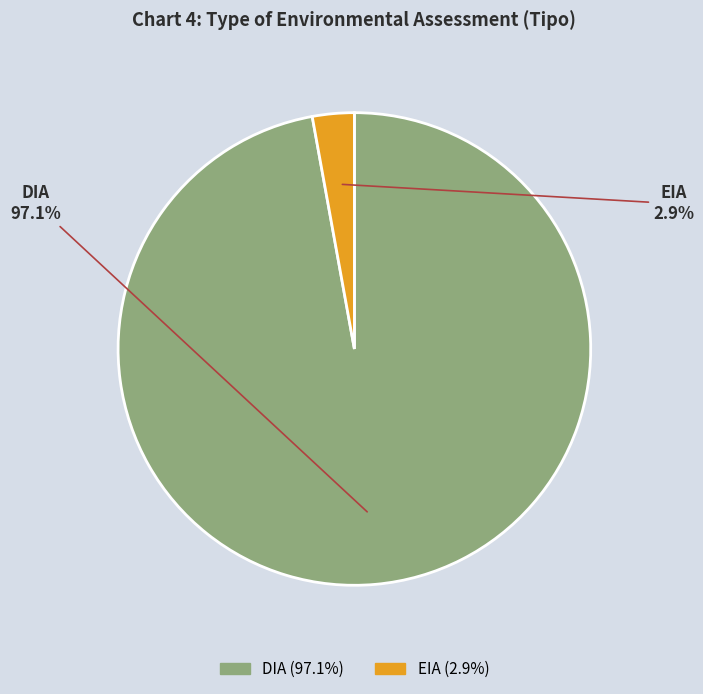

How many slices are in this pie chart?

2